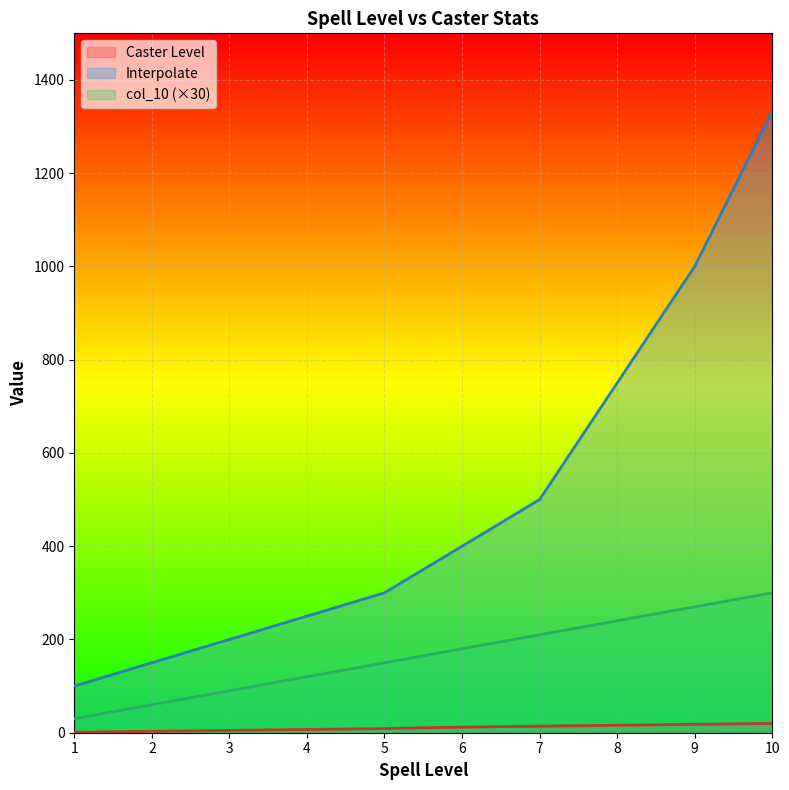

Which category has the highest value across all series?

10